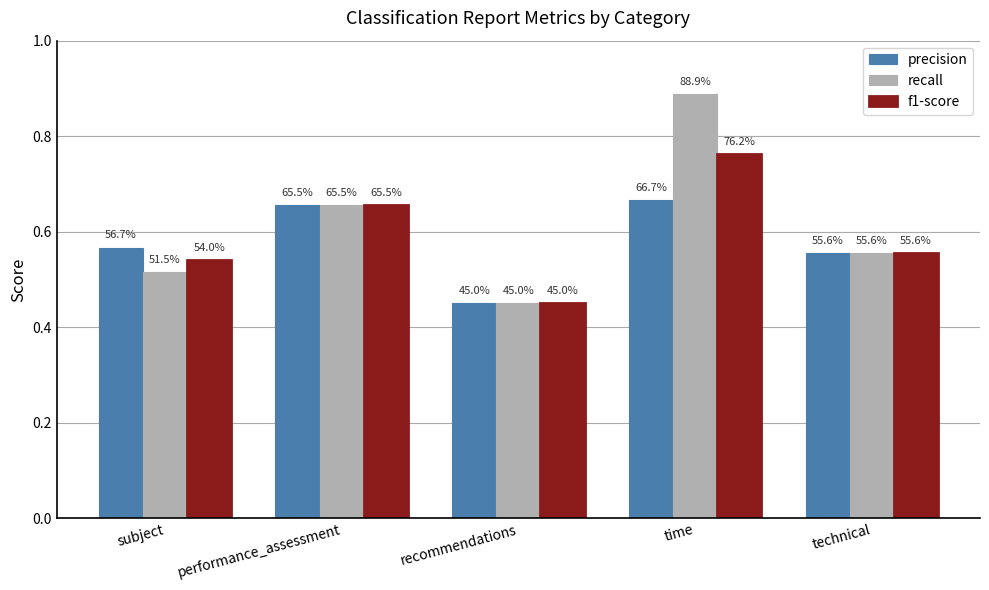

Reading left to right, extract all data points from this chart.

precision: subject=0.6	performance_assessment=0.7	recommendations=0.5	time=0.7	technical=0.6
recall: subject=0.5	performance_assessment=0.7	recommendations=0.5	time=0.9	technical=0.6
f1-score: subject=0.5	performance_assessment=0.7	recommendations=0.5	time=0.8	technical=0.6